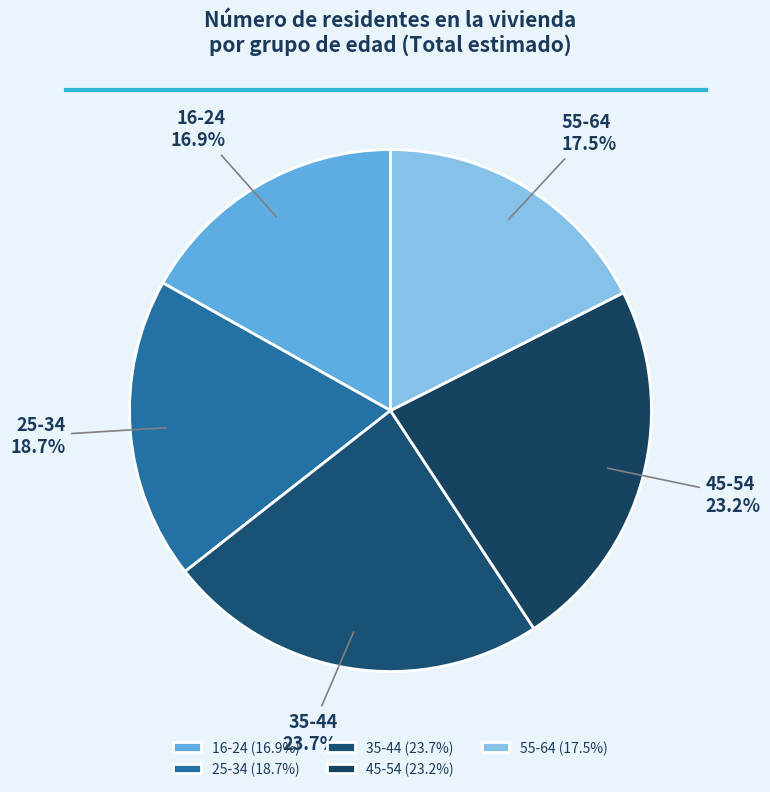

Does any single category account for the majority?

No